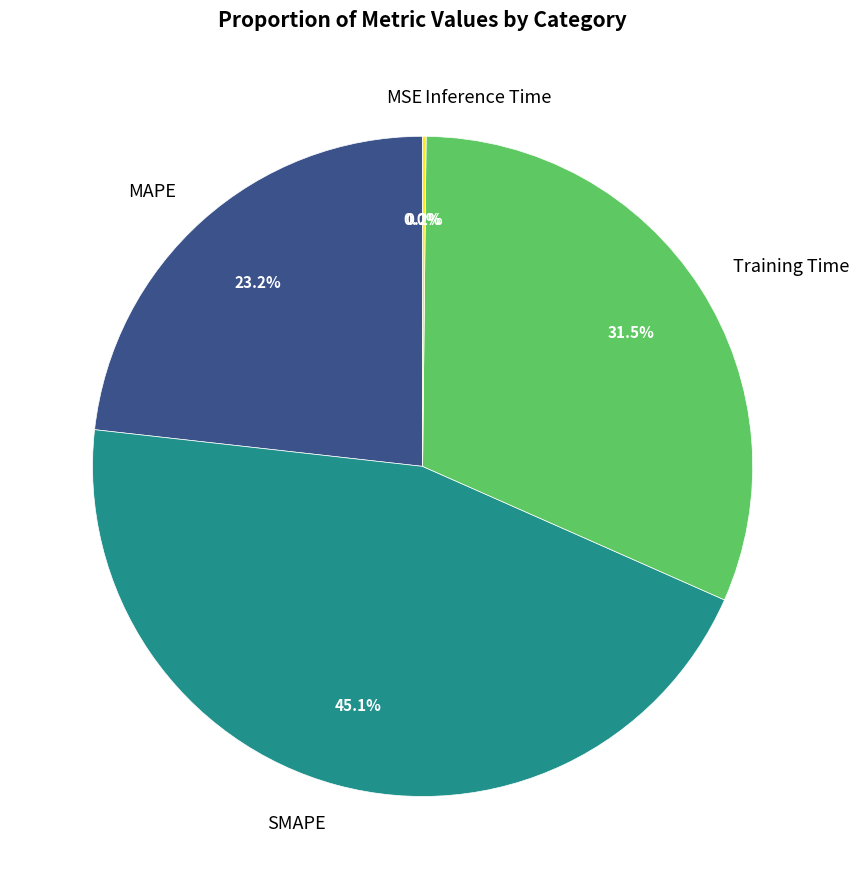

Does Training Time account for over 50% of the chart?

No